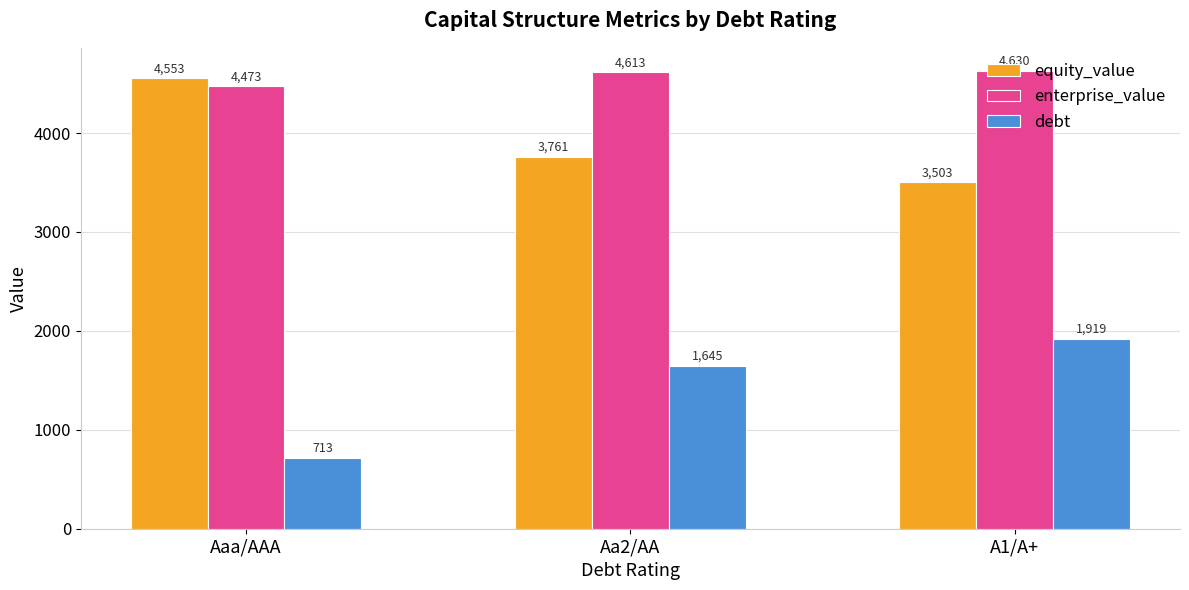

What is the sum of all equity_value values?

11817.0